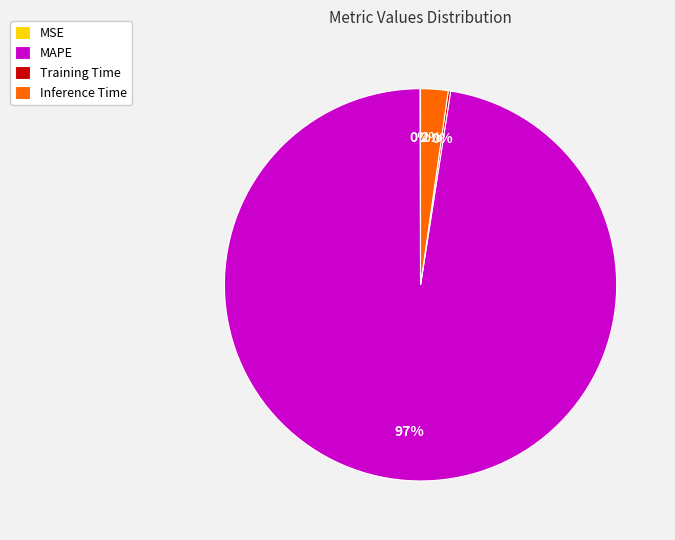

Which slice is the largest?

MAPE